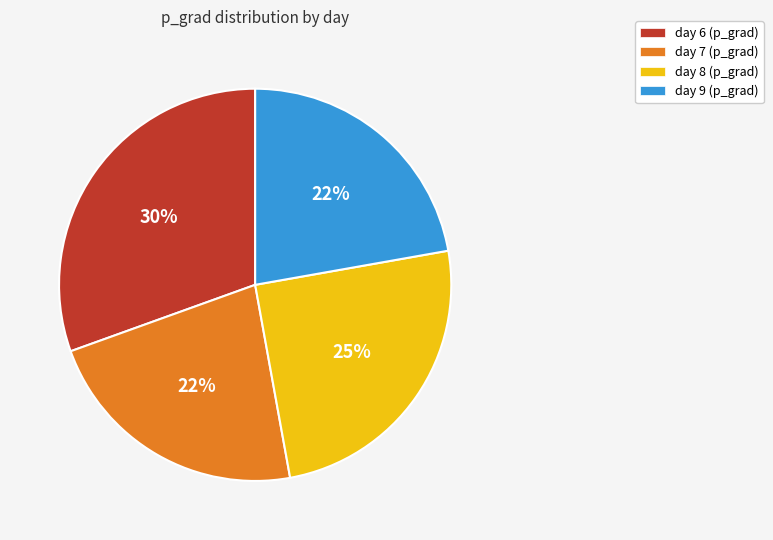

Does day 8 represent more than half of the total?

No